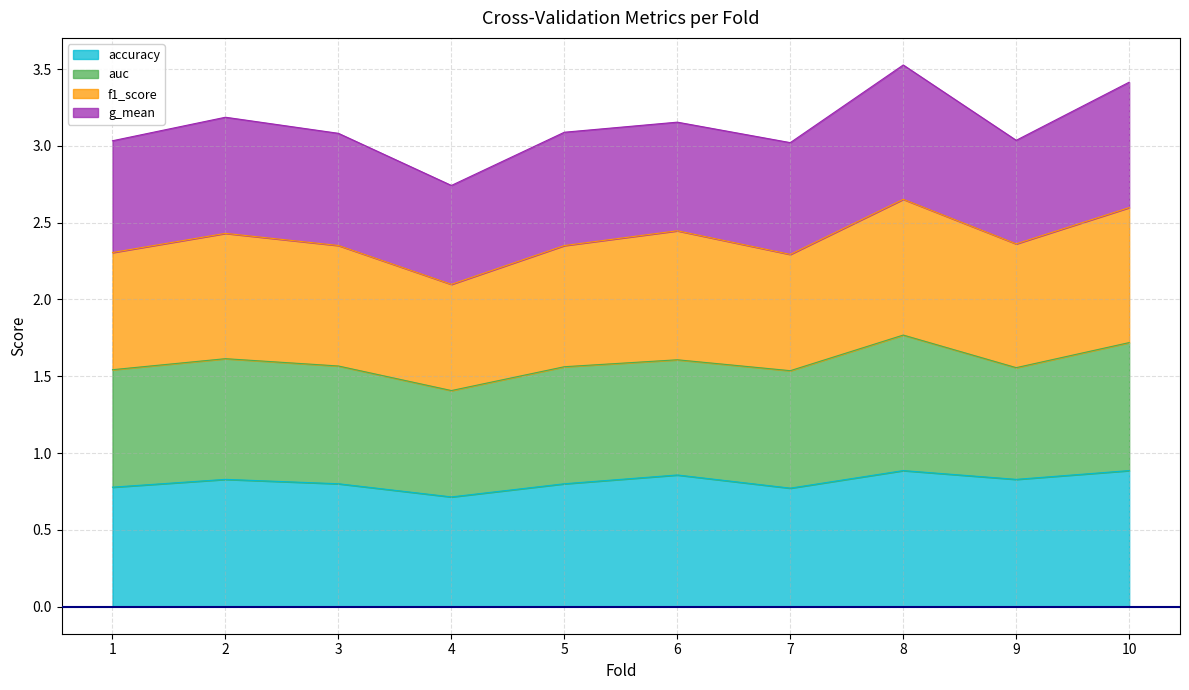

Is it true that accuracy equals 0.4 at 4?

False